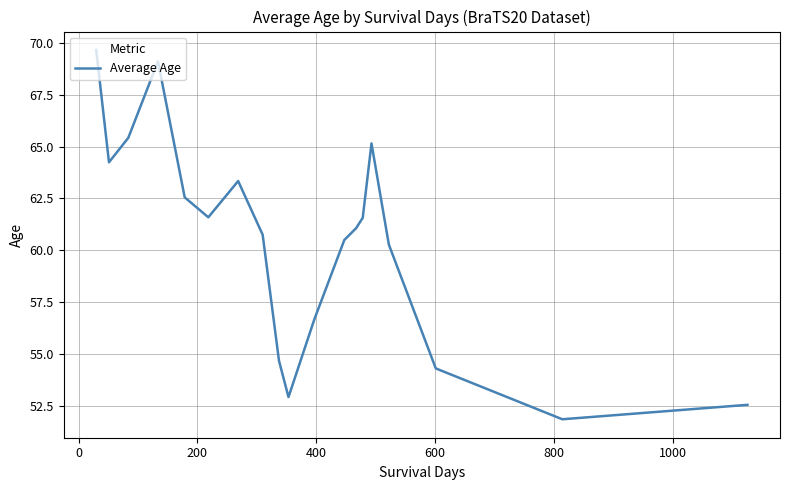

What is the difference between the maximum and minimum values?

17.8